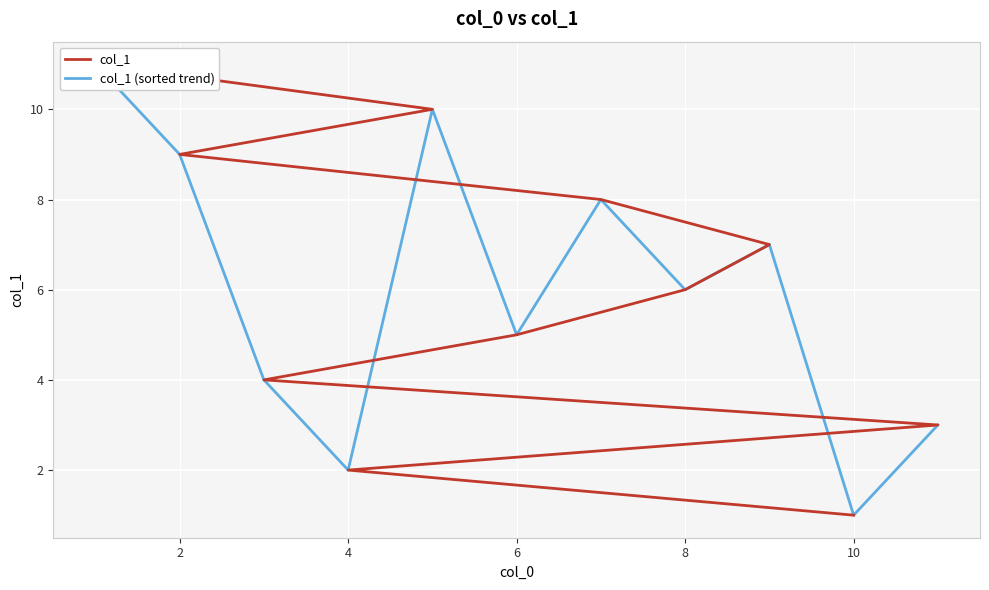

Is it true that col_1 (sorted trend) equals 7 at 8?

False